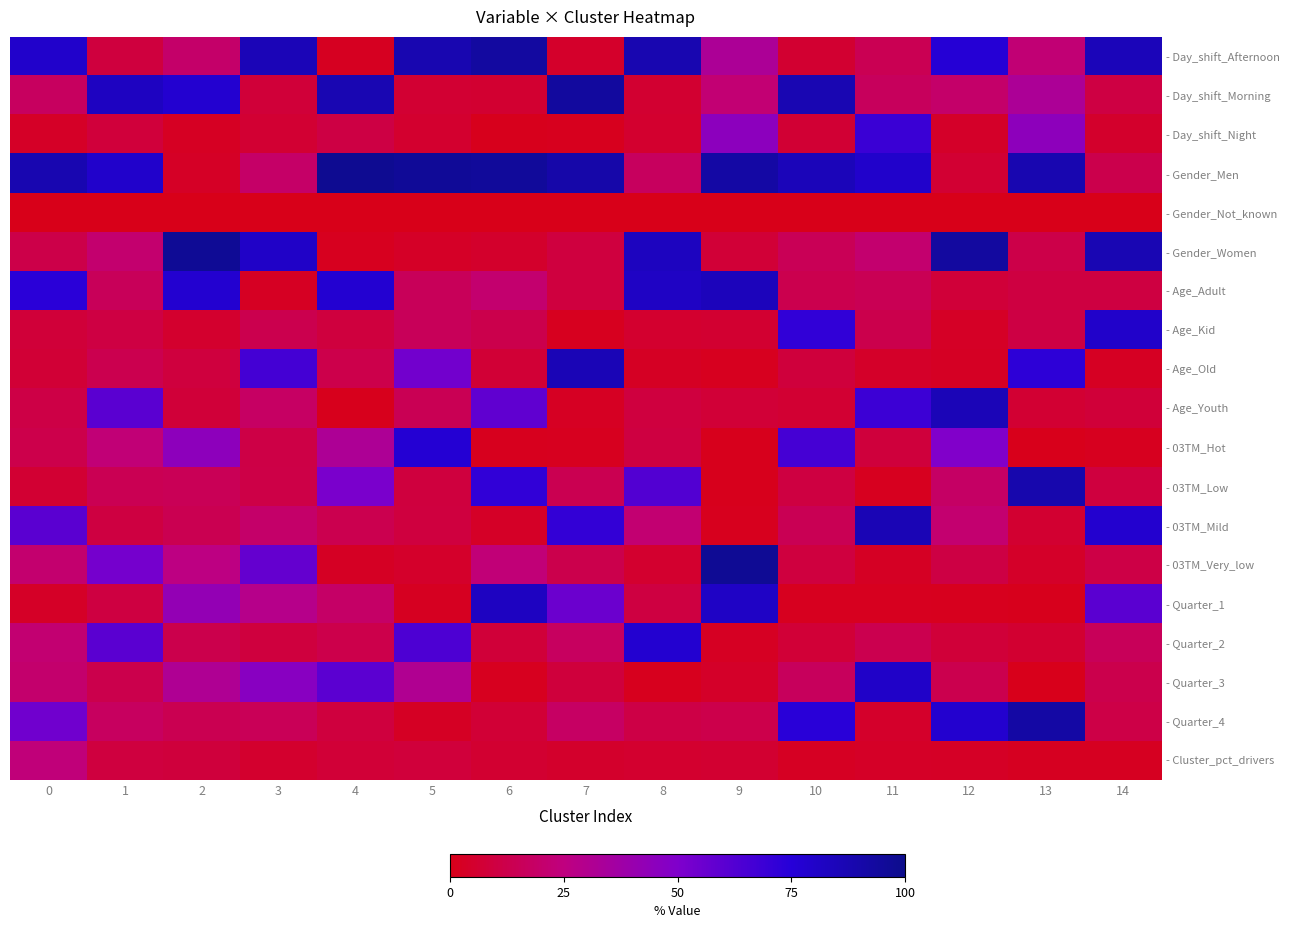

Reading left to right, transcribe all the data shown in this chart.

- Day_shift_Afternoon: 0=79.0	1=9.0	2=19.9	3=85.7	4=2.3	5=87.9	6=93.0	7=4.6	8=88.2	9=32.7	10=6.0	11=14.2	12=75.9	13=22.6	14=85.0
- Day_shift_Morning: 0=17.3	1=82.5	2=77.5	3=8.1	4=87.2	5=6.6	6=6.0	7=93.9	8=6.0	9=22.1	10=87.2	11=16.6	12=19.9	13=32.5	14=10.2
- Day_shift_Night: 0=3.8	1=8.4	2=2.5	3=6.2	4=10.6	5=5.5	6=1.0	7=1.4	8=5.8	9=45.2	10=6.8	11=69.2	12=4.3	13=44.9	14=4.7
- Gender_Men: 0=88.1	1=79.2	2=3.4	3=19.4	4=98.4	5=96.3	6=94.9	7=90.3	8=17.0	9=92.1	10=84.8	11=79.0	12=6.4	13=88.0	14=12.6
- Gender_Not_known: 0=0.0	1=0.0	2=0.1	3=0.0	4=0.1	5=0.1	6=0.0	7=0.0	8=0.1	9=0.1	10=0.0	11=0.0	12=0.0	13=0.0	14=0.4
- Gender_Women: 0=11.9	1=20.8	2=96.6	3=80.6	4=1.6	5=3.7	6=5.1	7=9.7	8=83.0	9=7.7	10=15.2	11=21.0	12=93.6	13=12.0	14=87.0
- Age_Adult: 0=73.6	1=15.9	2=77.7	3=2.4	4=77.0	5=15.8	6=20.8	7=9.4	8=81.5	9=84.7	10=13.1	11=14.6	12=8.0	13=9.9	14=9.8
- Age_Kid: 0=8.1	1=10.5	2=5.2	3=13.0	4=9.3	5=15.8	6=12.9	7=1.9	8=5.5	9=5.9	10=71.7	11=12.8	12=3.3	13=10.6	14=79.5
- Age_Old: 0=7.4	1=13.4	2=9.1	3=66.5	4=12.4	5=53.6	6=7.4	7=85.9	8=3.1	9=1.6	10=8.6	11=4.0	12=3.1	13=73.0	14=2.4
- Age_Youth: 0=11.0	1=60.2	2=7.9	3=18.1	4=1.1	5=14.8	6=58.9	7=2.7	8=9.7	9=7.7	10=6.5	11=68.6	12=85.6	13=6.5	14=7.9
- 03TM_Hot: 0=12.3	1=22.7	2=44.9	3=11.3	4=32.4	5=76.9	6=1.6	7=1.9	8=10.1	9=0.9	10=66.1	11=8.8	12=49.4	13=0.7	14=1.6
- 03TM_Low: 0=6.3	1=14.4	2=15.2	3=11.4	4=51.5	5=9.3	6=71.7	7=14.1	8=62.6	9=0.9	10=9.8	11=1.8	12=18.7	13=89.0	14=9.4
- 03TM_Mild: 0=60.5	1=10.0	2=13.9	3=19.7	4=13.4	5=9.4	6=3.6	7=71.4	8=21.5	9=1.2	10=14.6	11=86.5	12=21.3	13=6.2	14=78.0
- 03TM_Very_low: 0=21.0	1=52.9	2=26.0	3=57.6	4=2.8	5=4.3	6=23.1	7=12.6	8=5.8	9=96.9	10=9.5	11=2.9	12=10.6	13=4.1	14=11.0
- Quarter_1: 0=3.9	1=9.8	2=42.2	3=28.8	4=18.9	5=2.2	6=82.7	7=55.6	8=10.0	9=81.1	10=1.8	11=1.8	12=1.2	13=1.0	14=60.2
- Quarter_2: 0=21.7	1=60.3	2=12.6	3=9.2	4=12.2	5=64.1	6=8.2	7=17.6	8=77.6	9=2.5	10=7.4	11=13.5	12=8.0	13=6.2	14=15.8
- Quarter_3: 0=20.4	1=12.6	2=31.2	3=46.6	4=59.8	5=31.0	6=1.8	7=8.6	8=1.5	9=4.1	10=16.7	11=80.1	12=13.0	13=0.7	14=12.6
- Quarter_4: 0=54.1	1=17.3	2=13.9	3=15.4	4=9.0	5=2.7	6=7.3	7=18.2	8=10.9	9=12.3	10=74.1	11=4.7	12=77.8	13=92.1	14=11.4
- Cluster_pct_drivers: 0=23.6	1=9.6	2=9.0	3=5.2	4=7.7	5=8.4	6=6.1	7=4.9	8=5.8	9=5.9	10=2.6	11=3.6	12=3.3	13=2.3	14=2.0